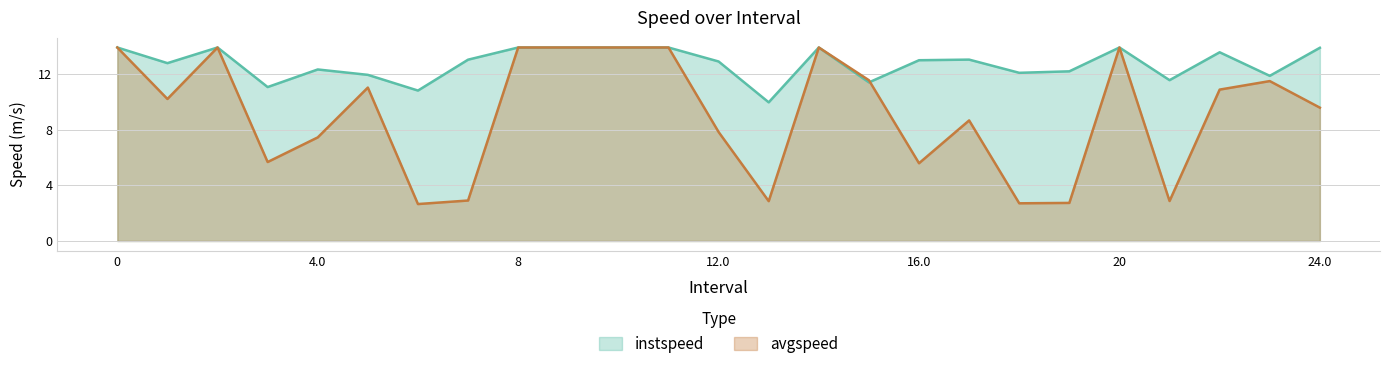

How many interior local peaks does the avgspeed series have?

6